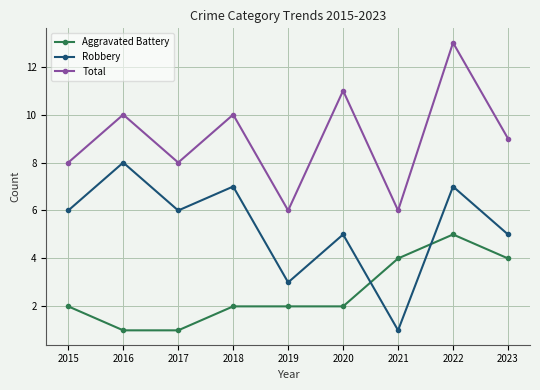

The Total series shows 5 at 2015. True or false?

False